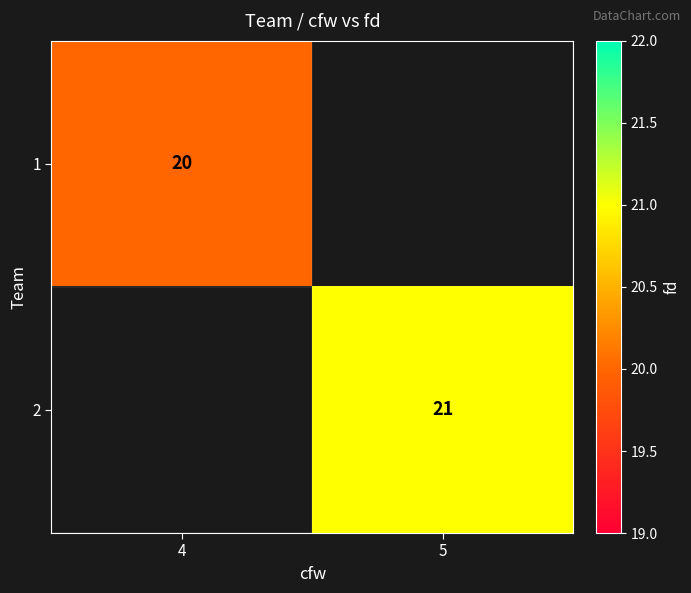

True or false: 2 has a value of 21 at 5.

True